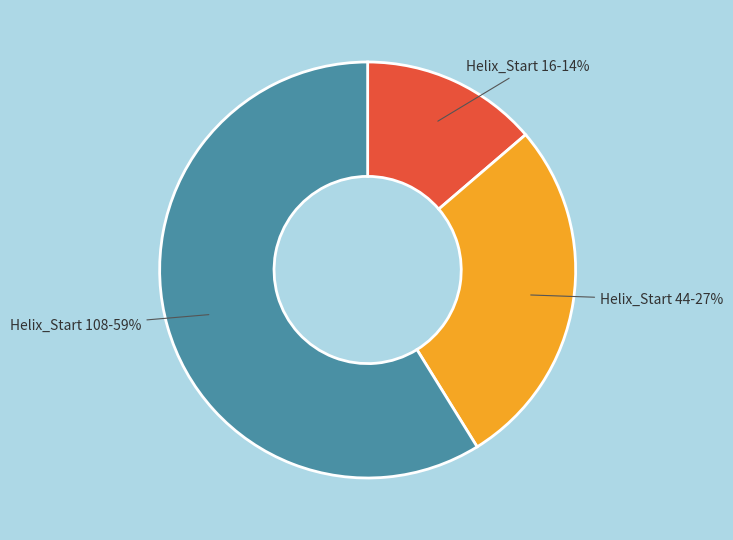

What percentage is the Helix_Start 44 slice, to the nearest percent?

27%